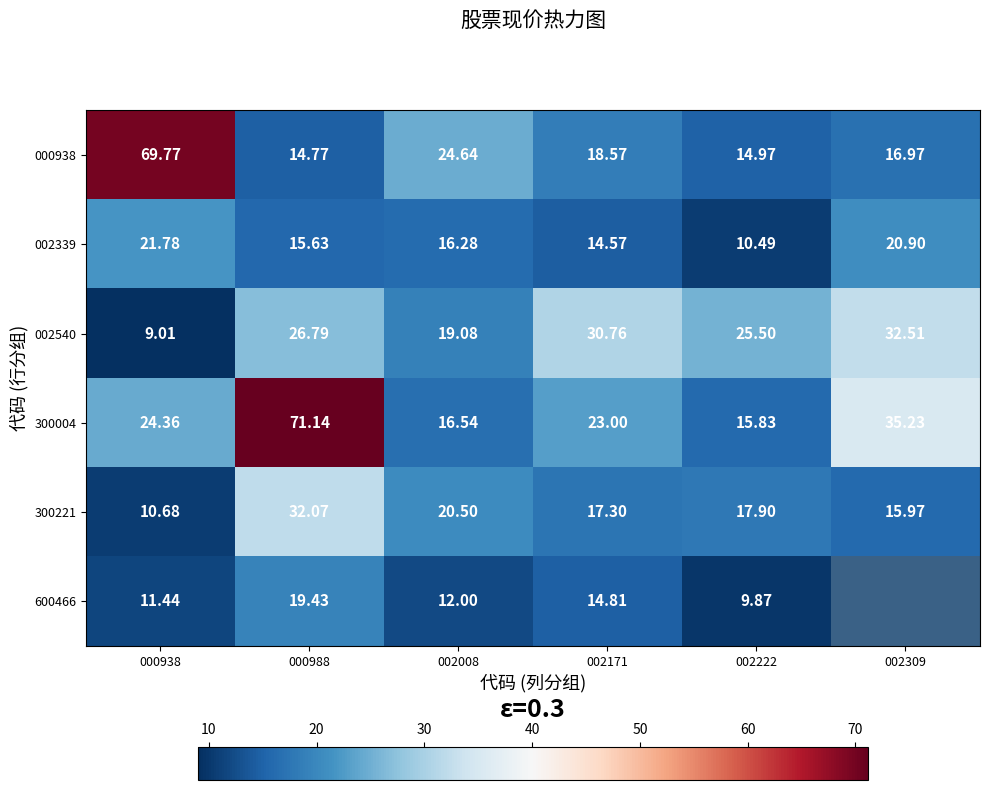

How many values in the 300004 series exceed 24?

3